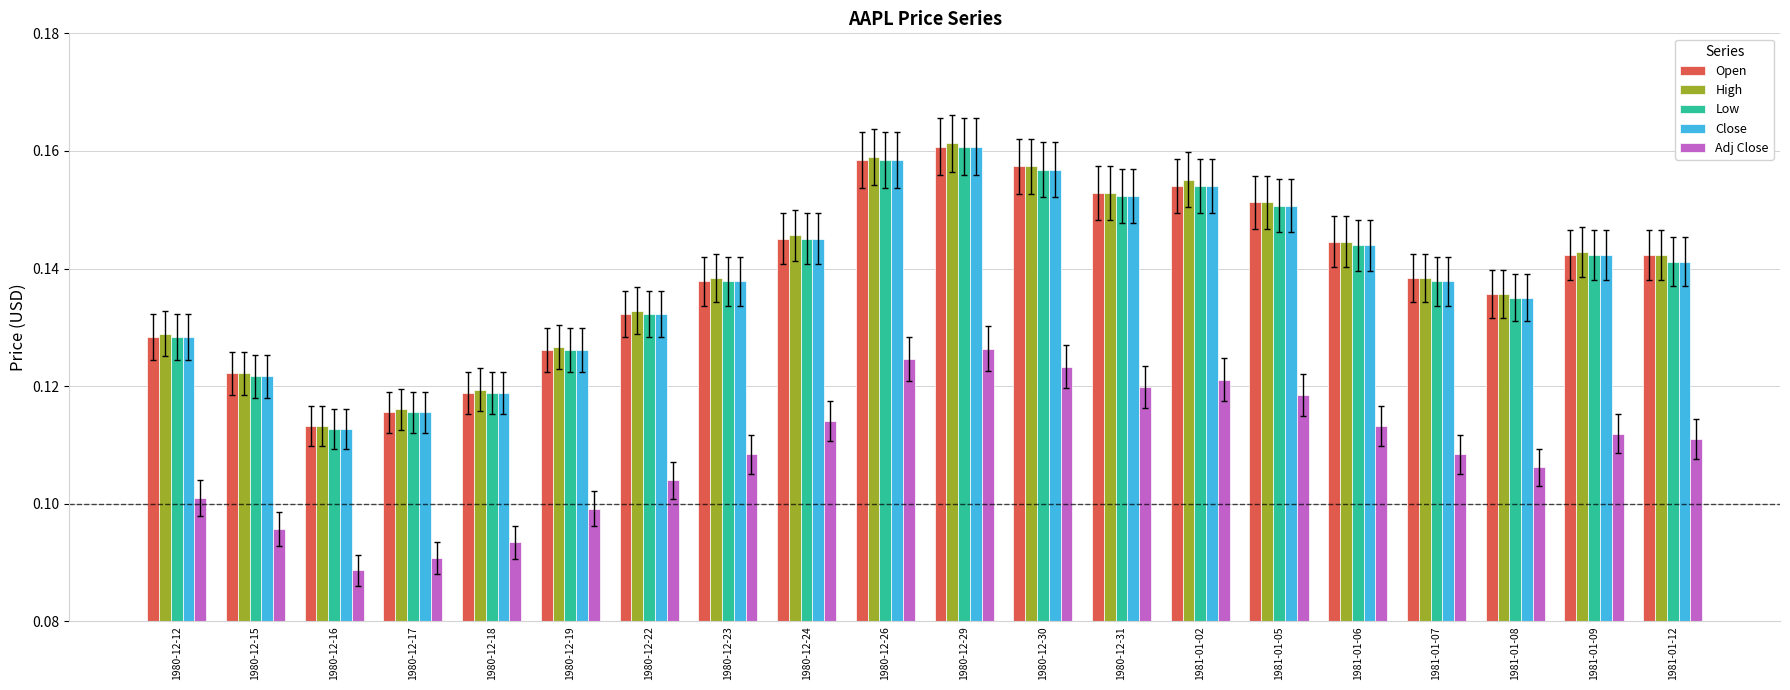

What is the label of the 9th bar from the left?

1980-12-24